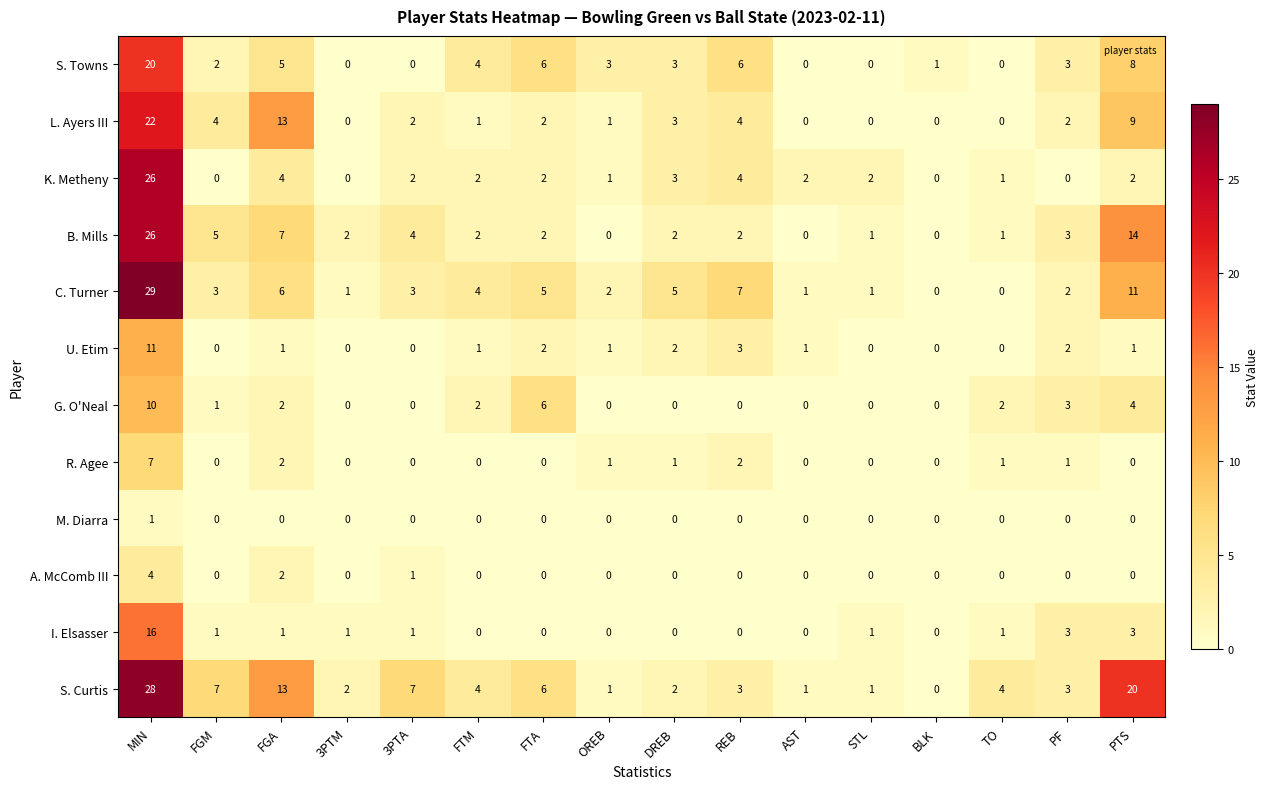

Which series has the largest total across all categories?

S. Curtis